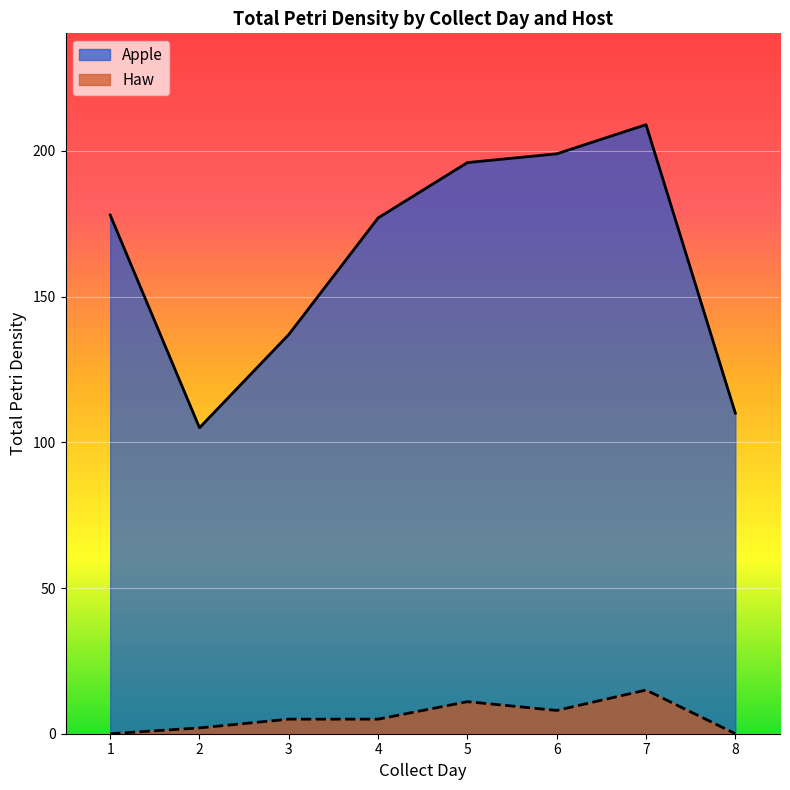

At which category is the sum across all series the highest?

7